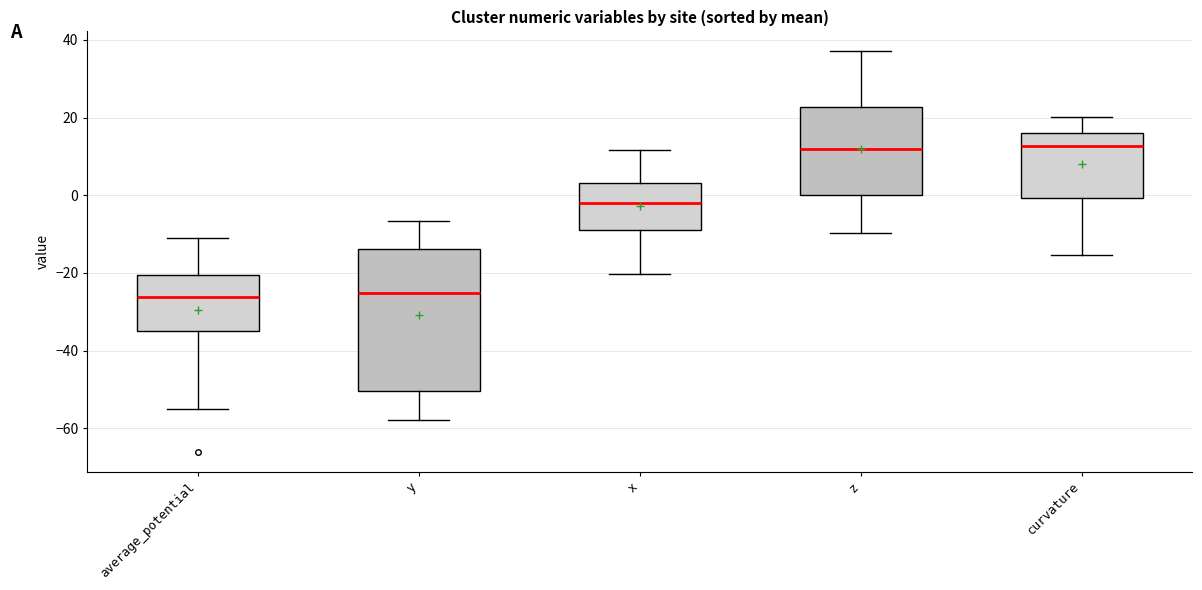

Where does the lower whisker of the box for curvature end on the y-axis? The values are not printed on the chart, so give them approximately, as read against the axis.

-16